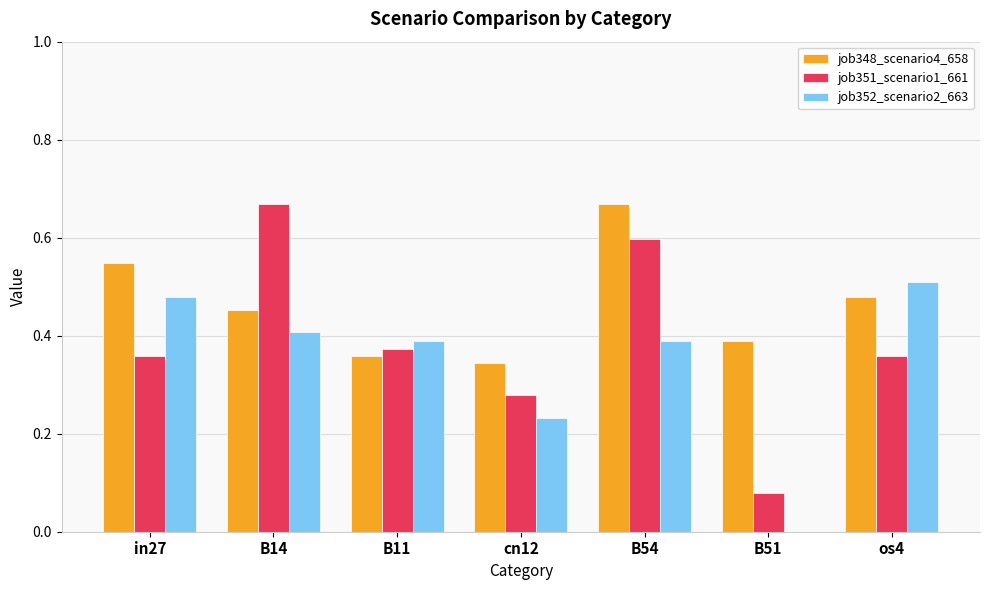

What is the sum of all job352_scenario2_663 values?

2.4